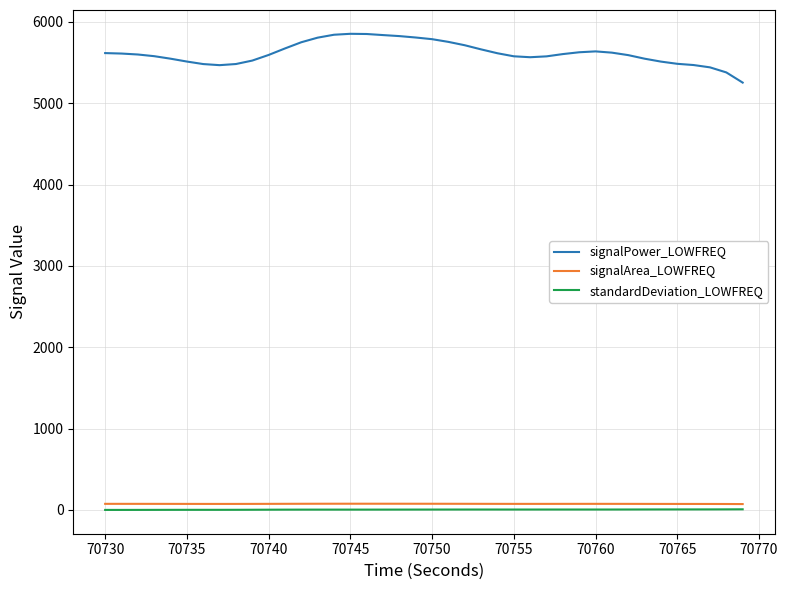

What is the greatest value displayed?

5853.4